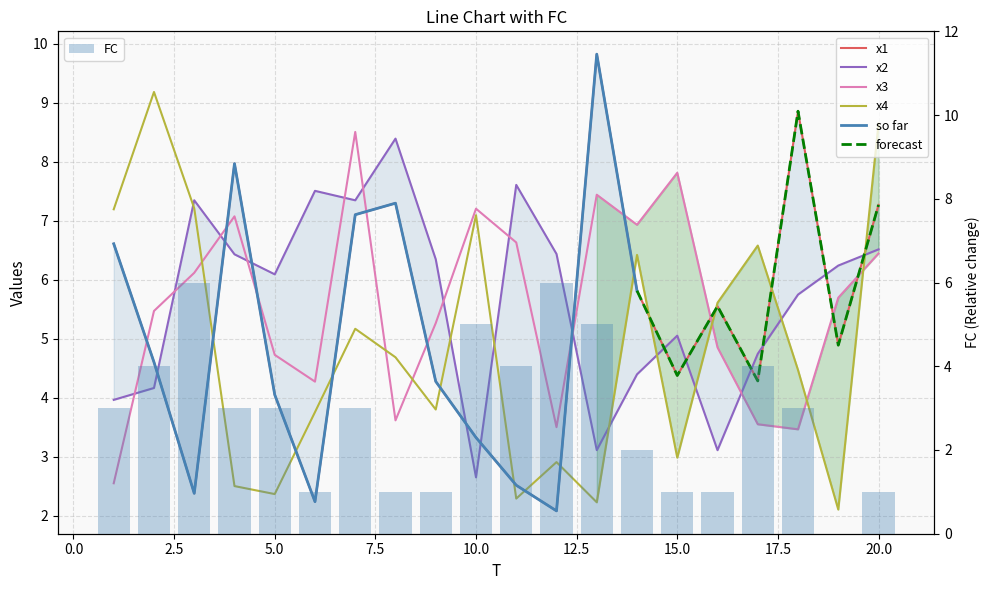

List the labels in order of x4 value, largest first.

2, 20, 3, 1, 10, 17, 14, 16, 7, 8, 18, 9, 6, 15, 12, 4, 5, 11, 13, 19